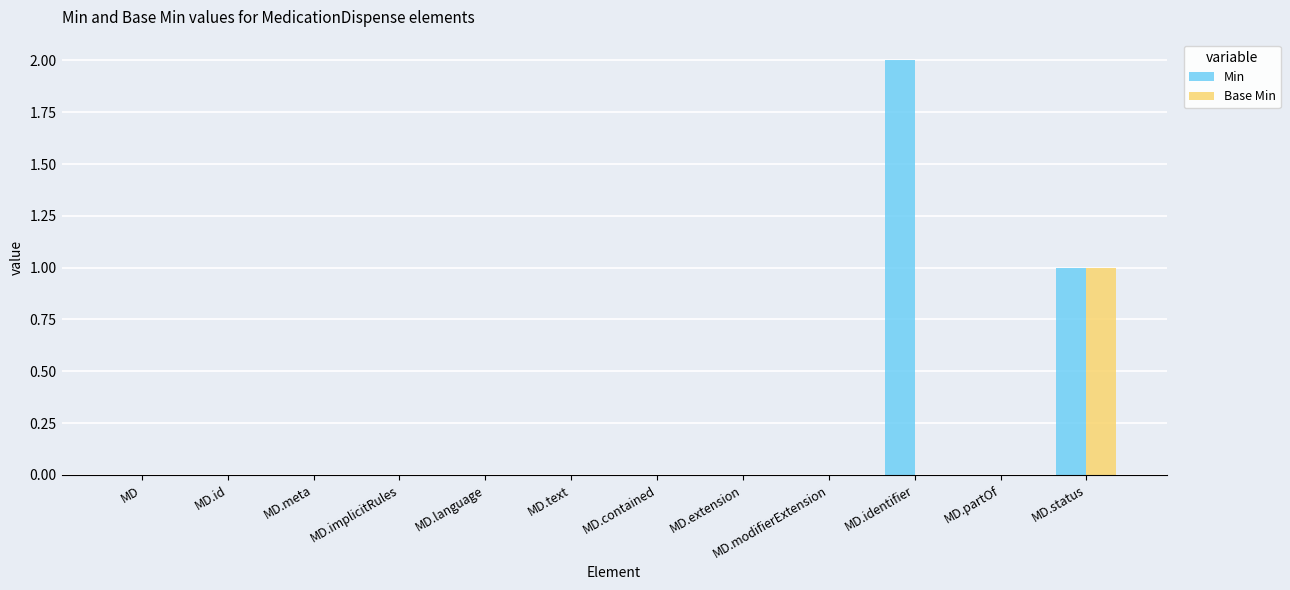

Count the number of data series in this chart.

2